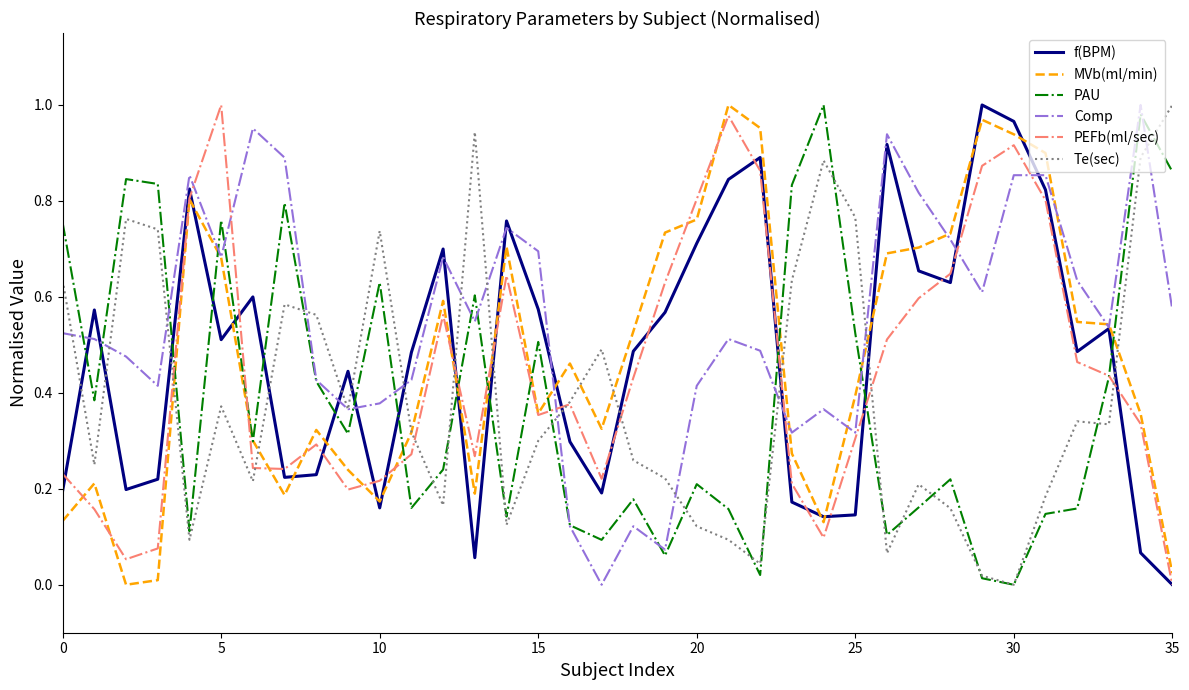

How many times do Comp and PEFb(ml/sec) cross each other?

6